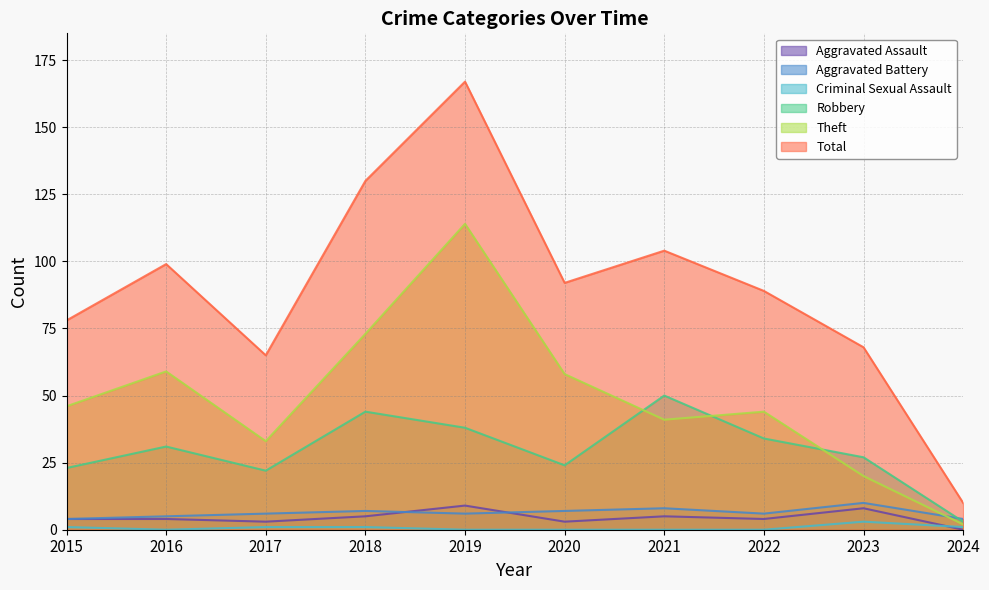

How many intersections are there between Aggravated Battery and Theft?

1